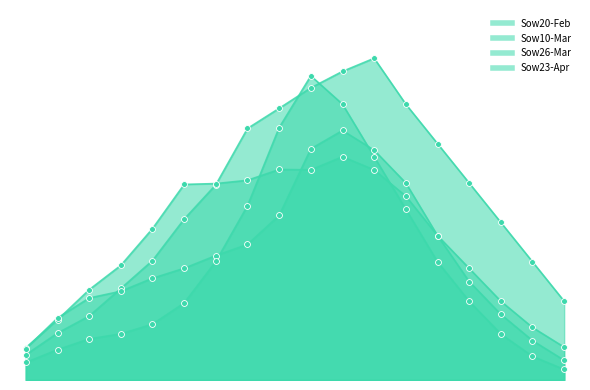

At which category is the sum across all series the highest?

11